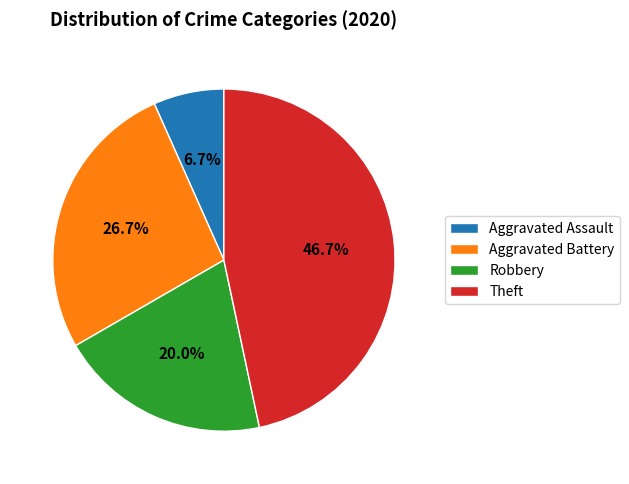

Approximately how many times larger is the value at Aggravated Assault compared to Theft?

0.1